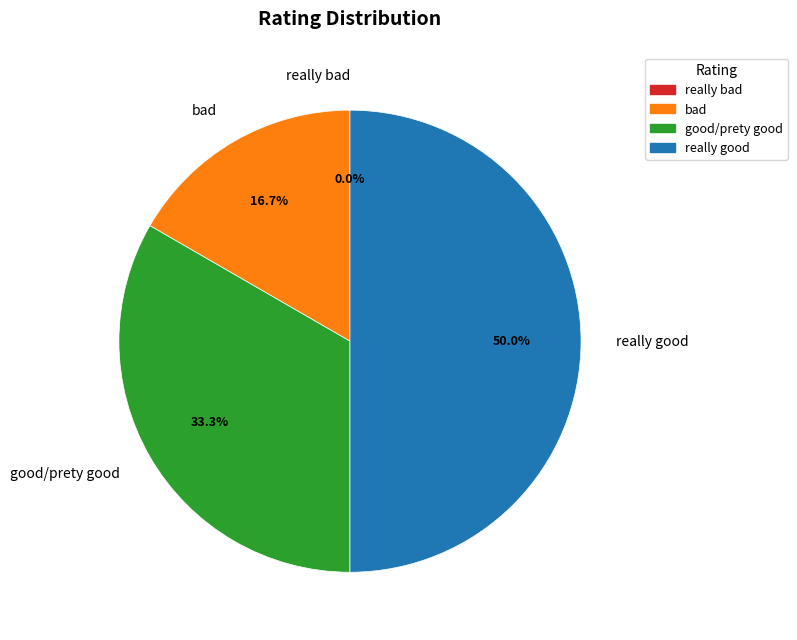

True or false: really bad accounts for 0% of the total.

True